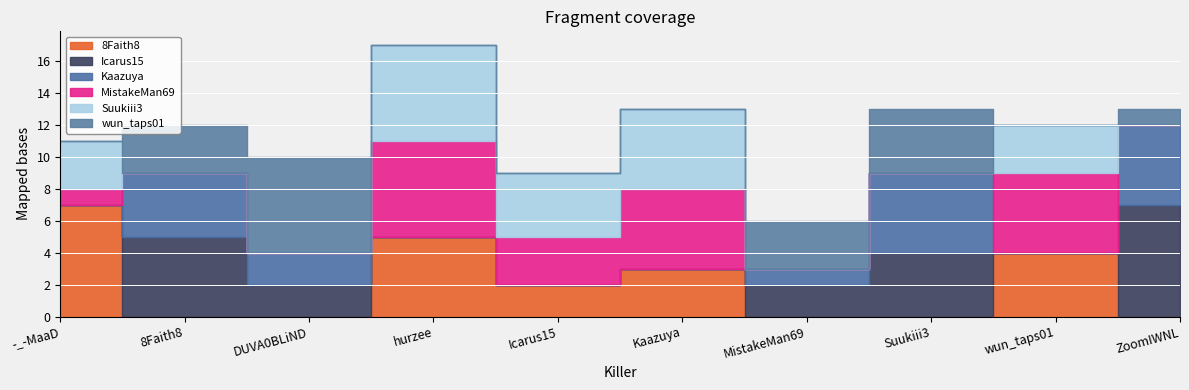

How many values in the Kaazuya series are below 1?

5